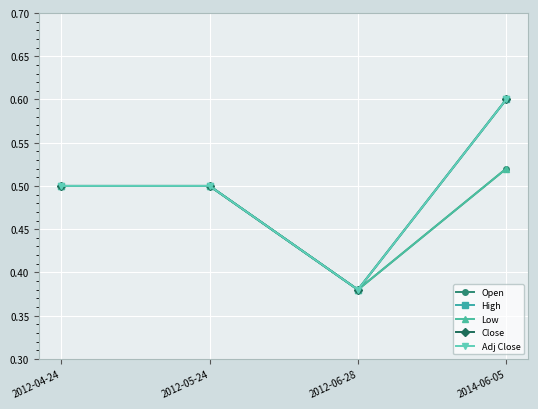

Between 2012-05-24 and 2014-06-05, which is larger?

2014-06-05